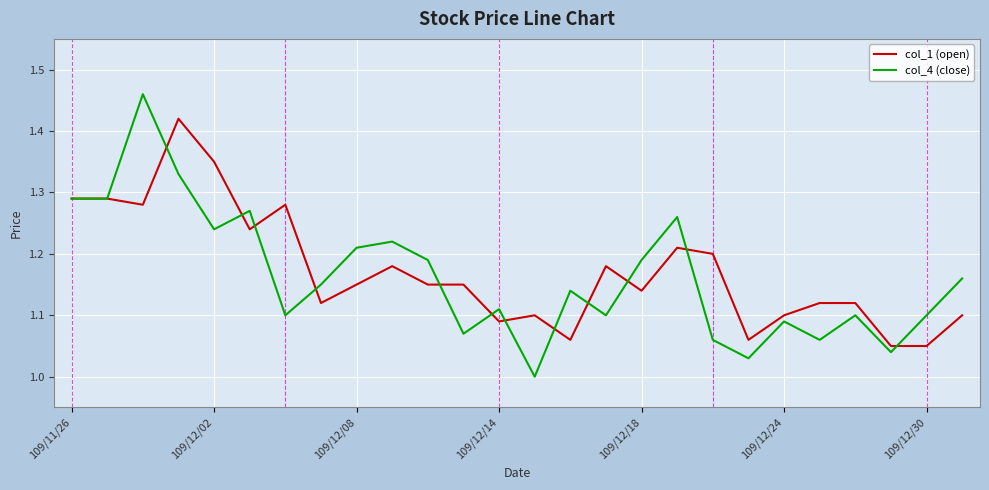

List the series in order of their peak value, highest first.

col_4 (close), col_1 (open)